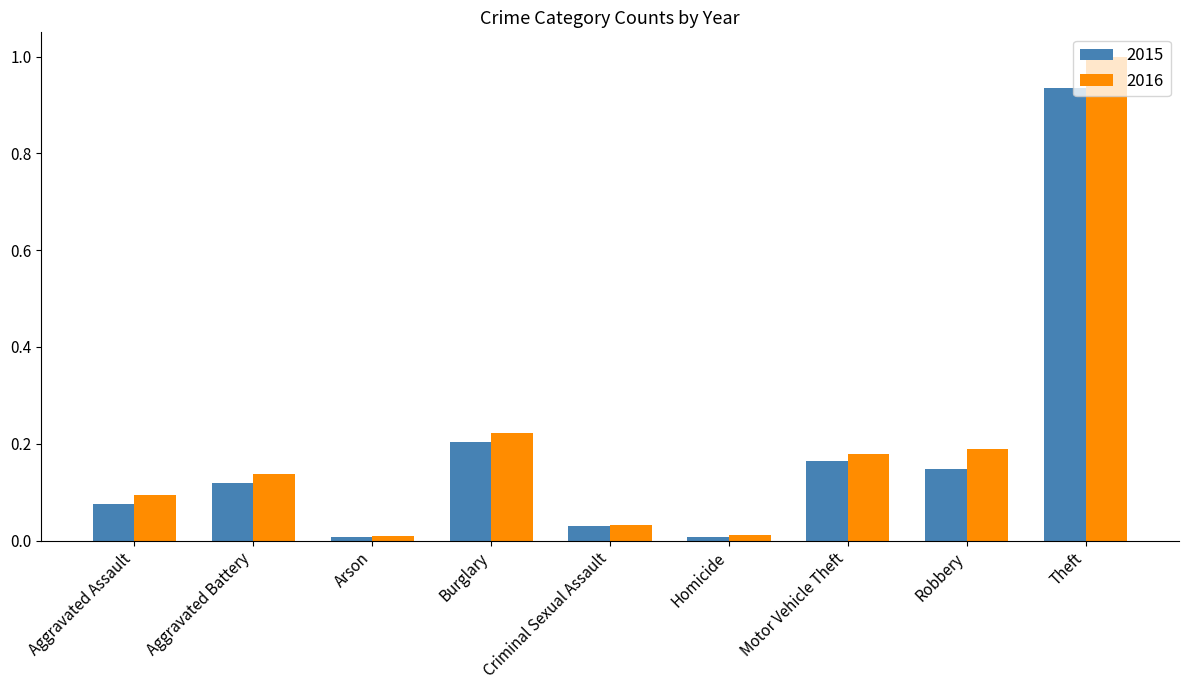

Is the value of 2016 at Aggravated Assault greater than the value of 2015 at Homicide?

Yes